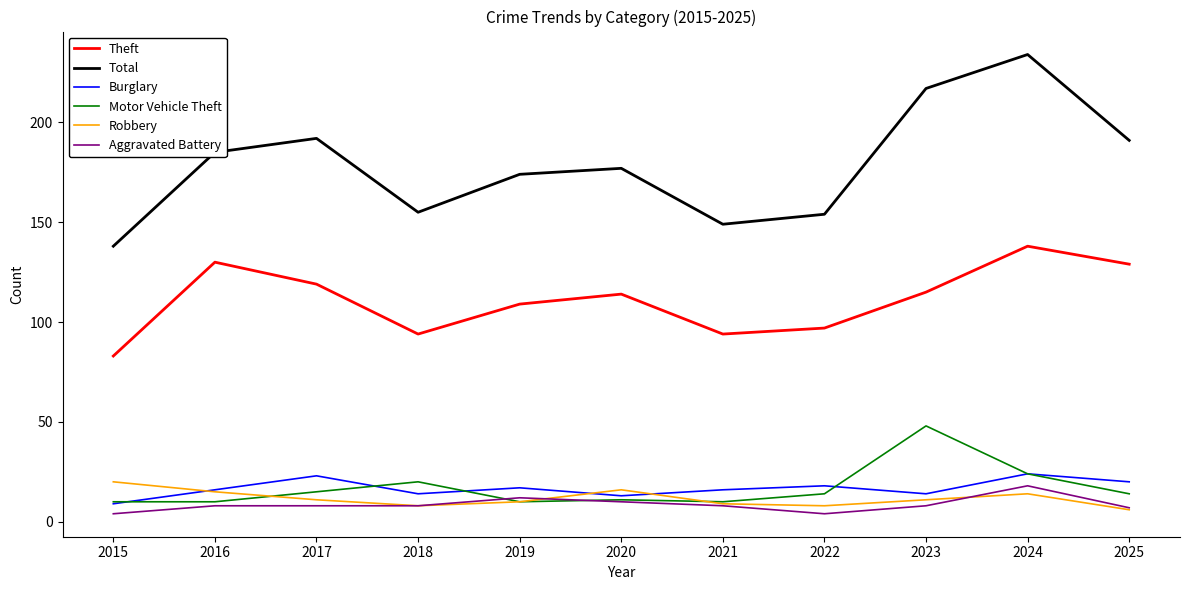

What is the highest value of the Motor Vehicle Theft series?

48